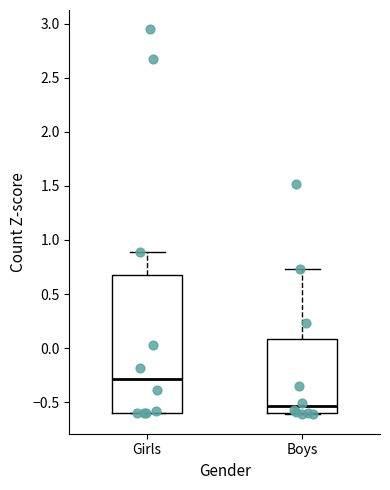

Reading left to right, read every box against the y-axis: the position of its median line, the range the box covers, and the ends of its whiskers. The values are not printed on the chart, so give them approximately, as read against the axis.

Girls: median -0.30, box -0.60 to 0.70, whiskers -0.60 to 0.90
Boys: median -0.55, box -0.60 to 0.10, whiskers -0.60 (just below the box's lower edge) to 0.75